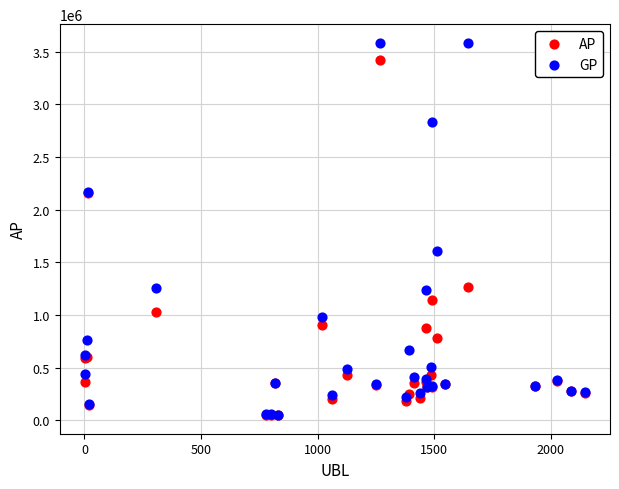

What are all the series names shown in the legend?

AP, GP